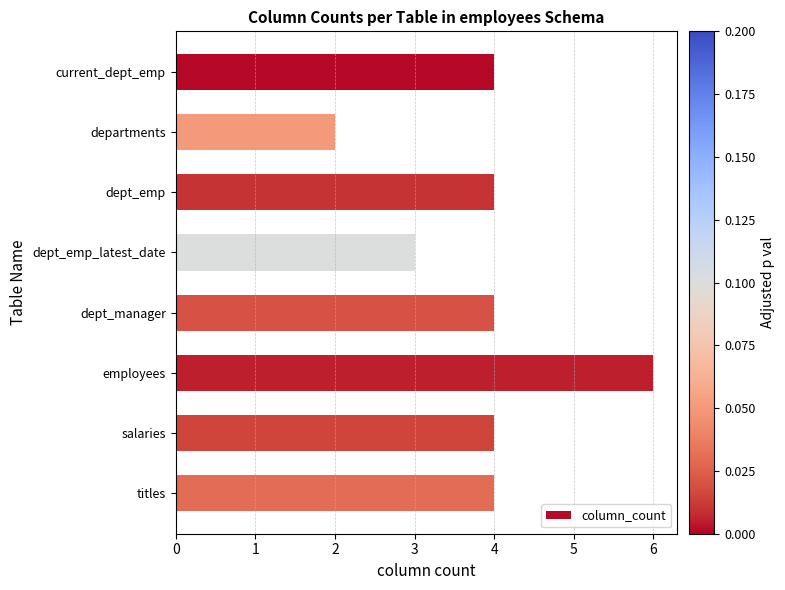

Count the number of data series in this chart.

1